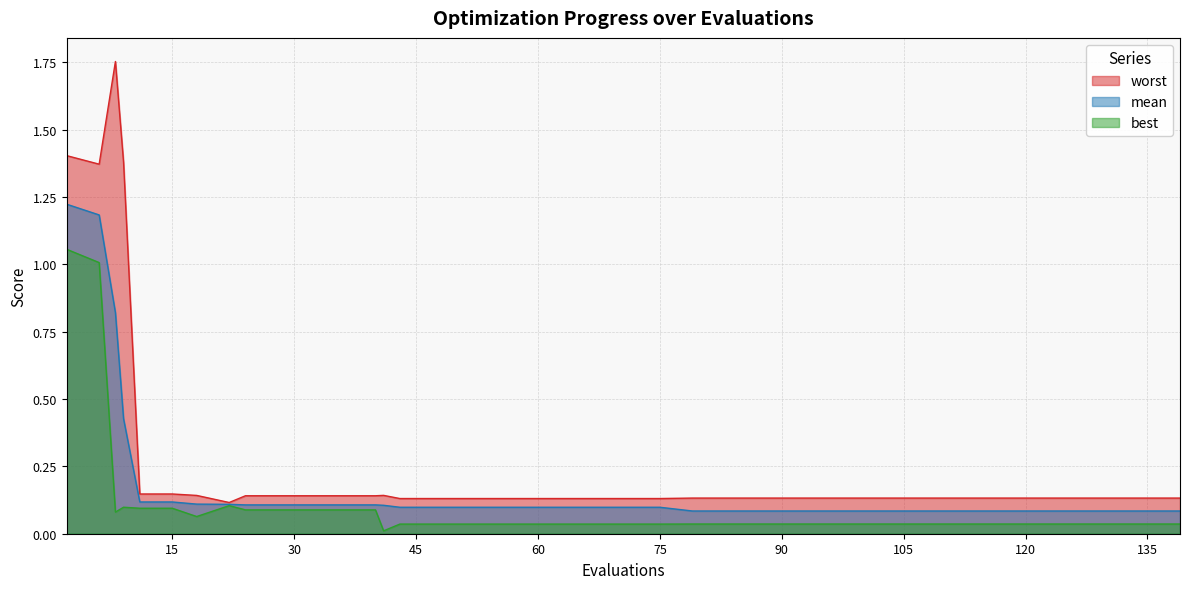

At 131, list the series in order from largest to smallest.

worst, mean, best